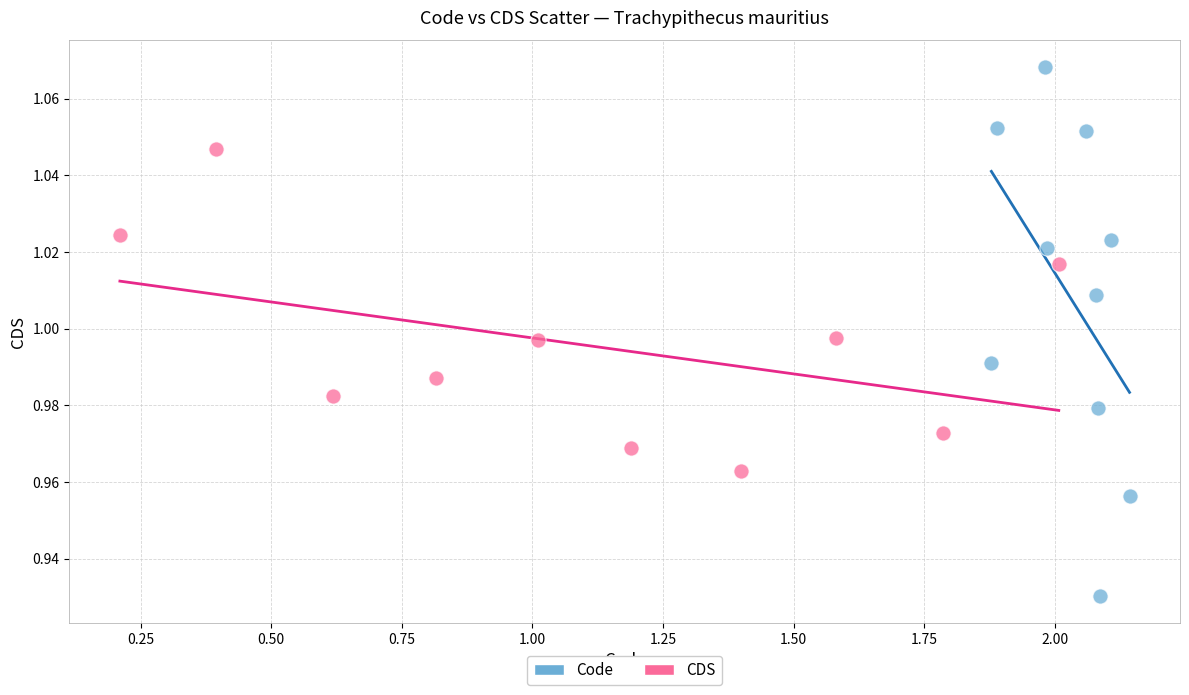

What are all the series names shown in the legend?

Code, CDS